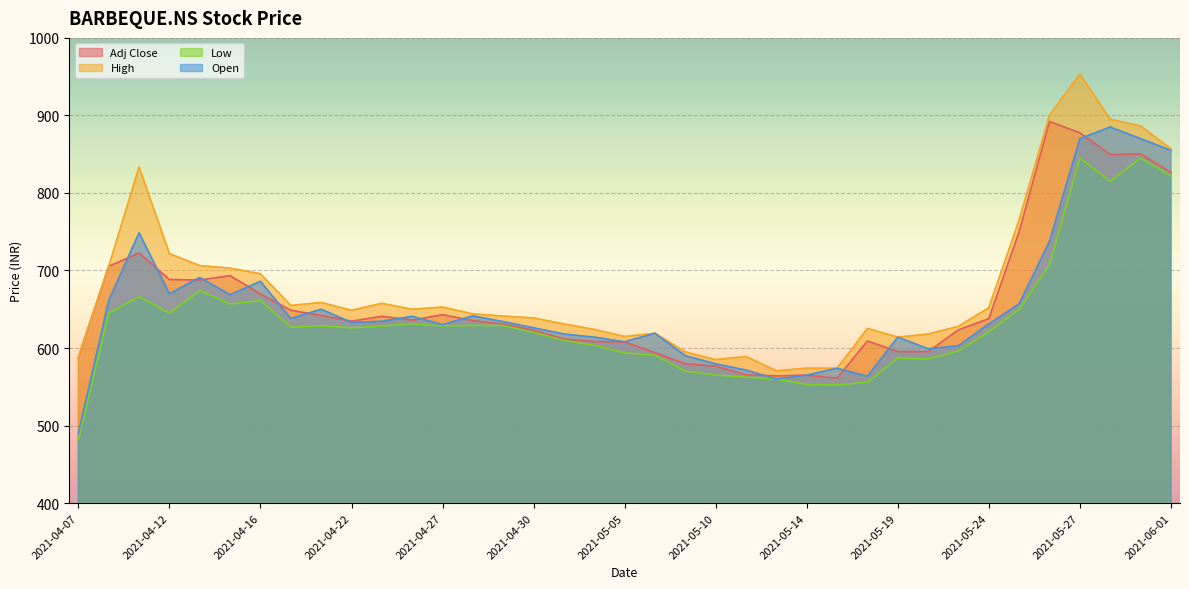

What is the difference between the Open values at 2021-05-25 and 2021-05-18?

93.5